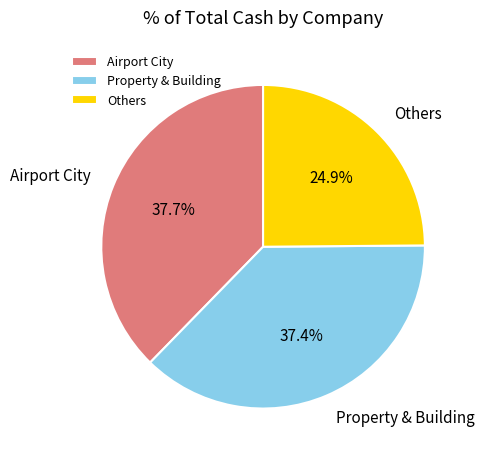

What percentage is the Property & Building slice, to the nearest percent?

37%